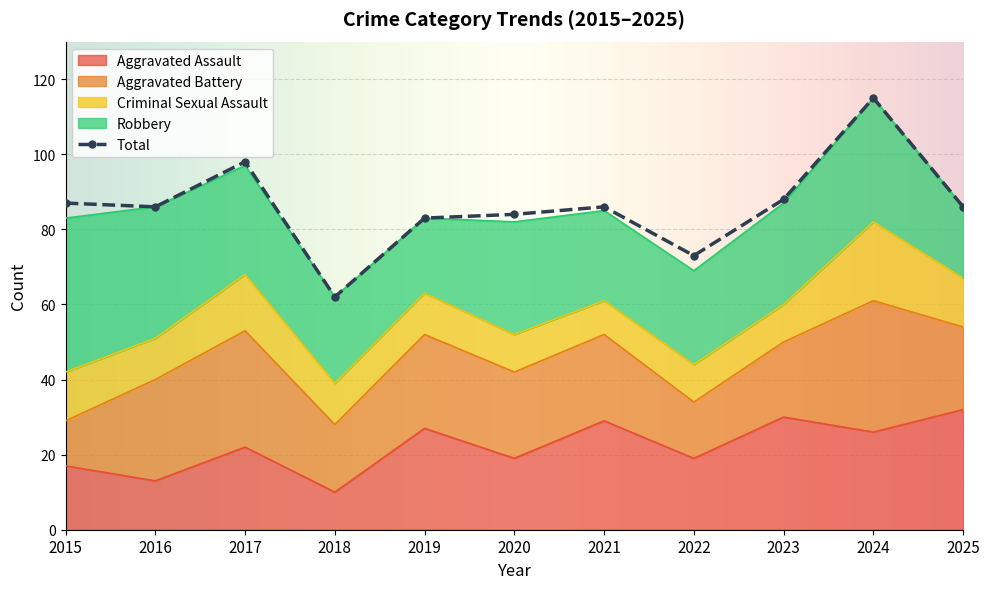

True or false: Total and Aggravated Battery cross at least once.

False